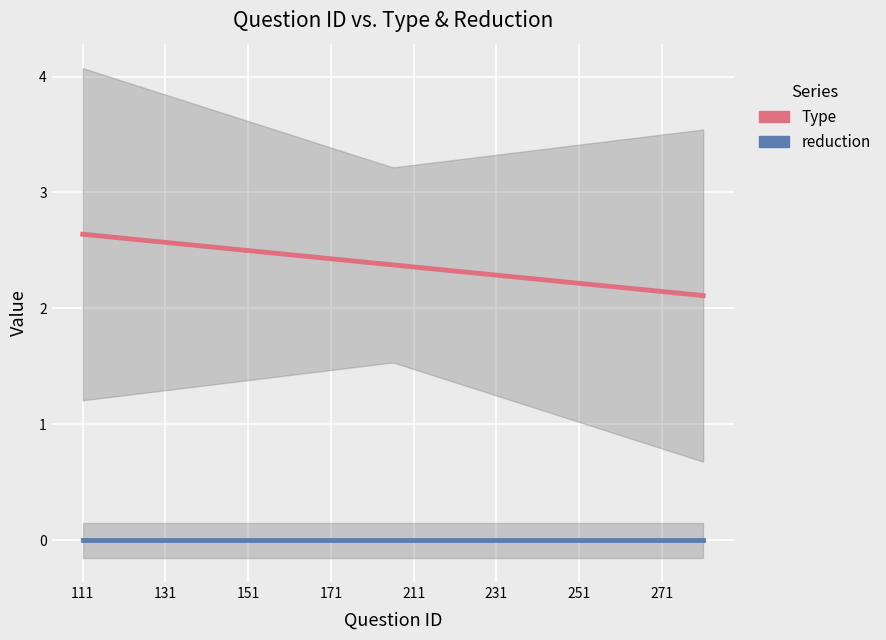

True or false: Type and reduction cross at least once.

False